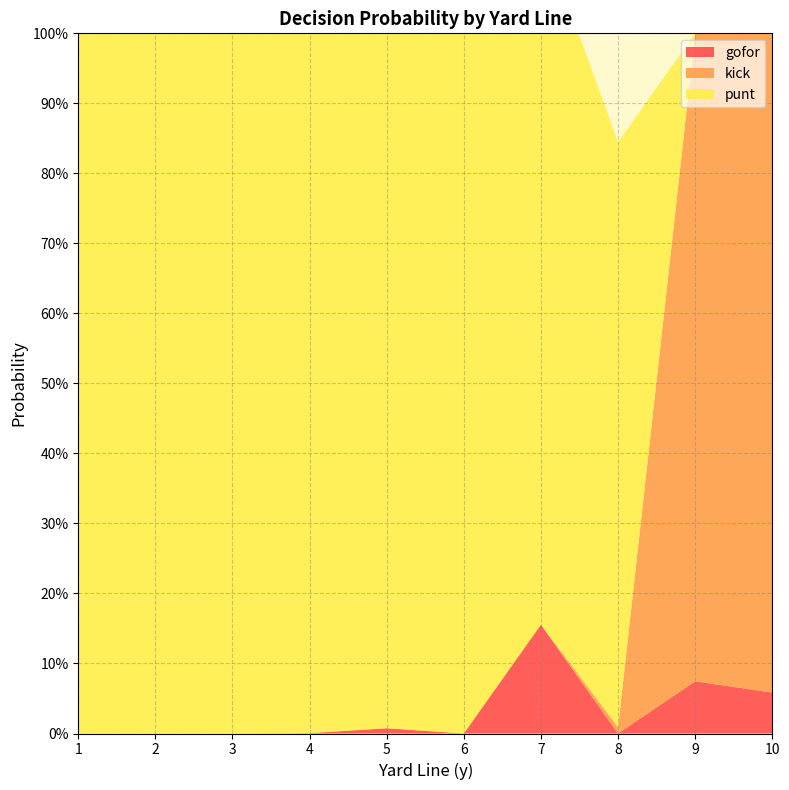

Reading left to right, extract all data points from this chart.

punt: 1=1.0	2=1.0	3=1.0	4=1.0	5=1.0	6=1.0	7=1.0	8=0.8	9=0.0	10=0.0
kick: 1=0.0	2=0.0	3=0.0	4=0.0	5=0.0	6=0.0	7=0.0	8=0.0	9=0.9	10=0.9
gofor: 1=0.0	2=0.0	3=0.0	4=0.0	5=0.0	6=0.0	7=0.2	8=0.0	9=0.1	10=0.1